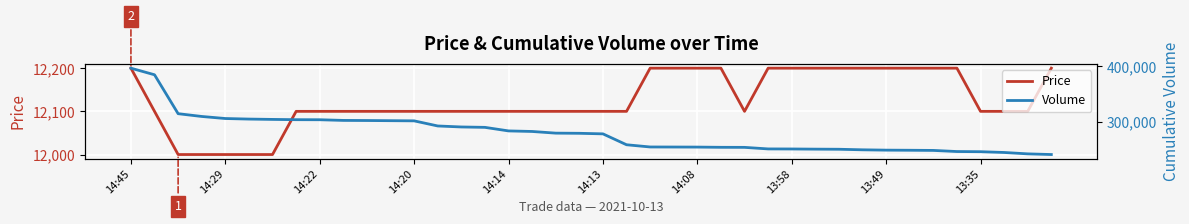

What is the lowest value of the Price series?

12000